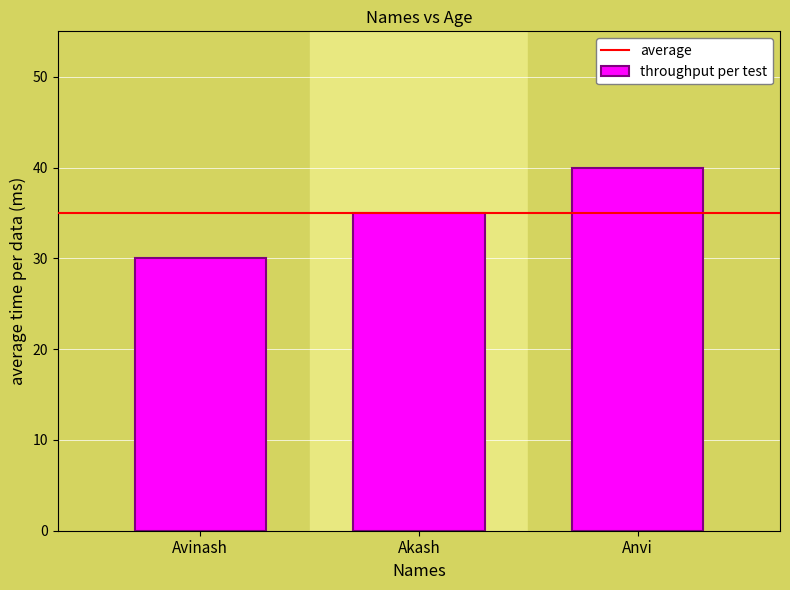

Reading right to left, transcribe all the data shown in this chart.

Anvi=40	Akash=35	Avinash=30